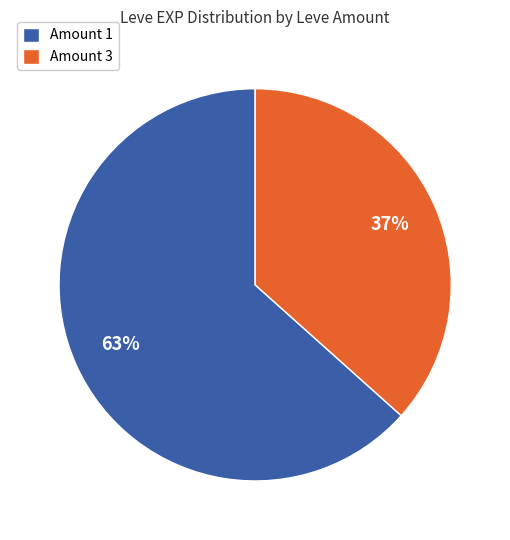

Which has a higher value, Amount 3 or Amount 1?

Amount 1